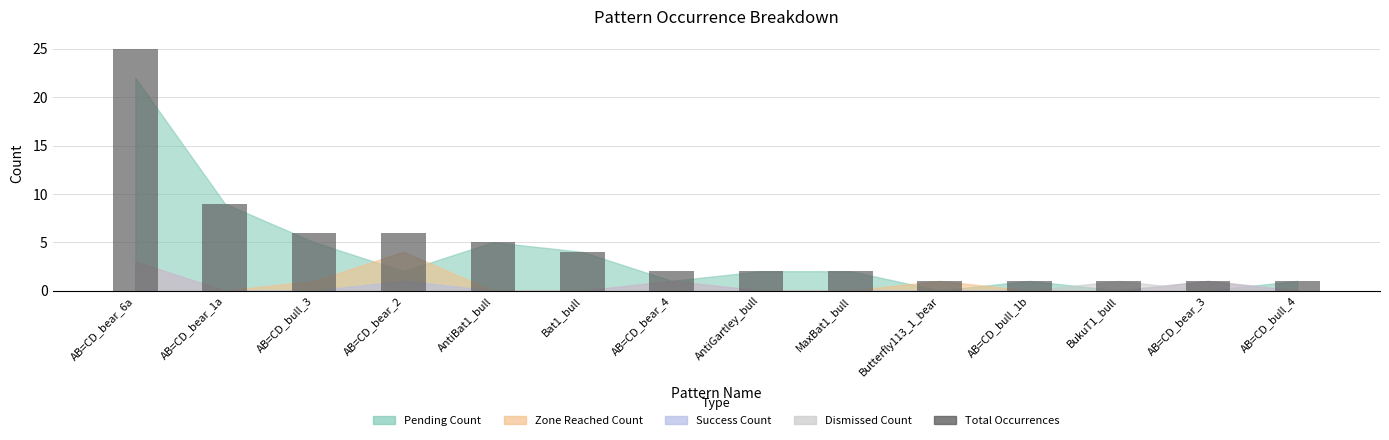

Which label corresponds to the largest value in the chart?

AB=CD_bear_6a